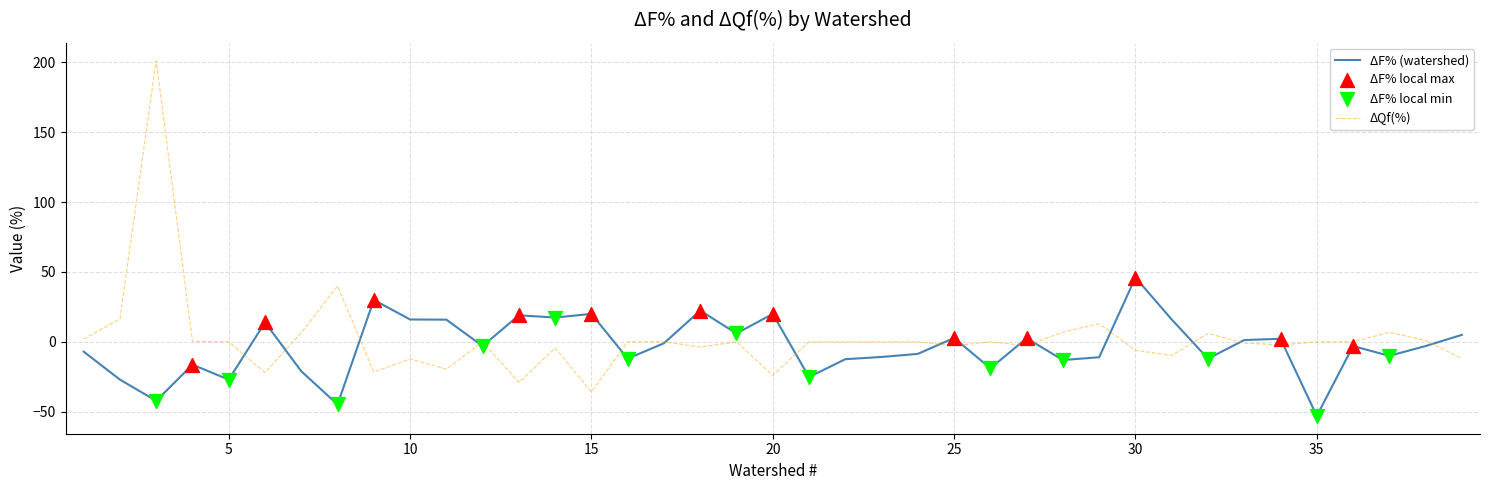

Which series has the largest range (max minus min)?

ΔQf(%)